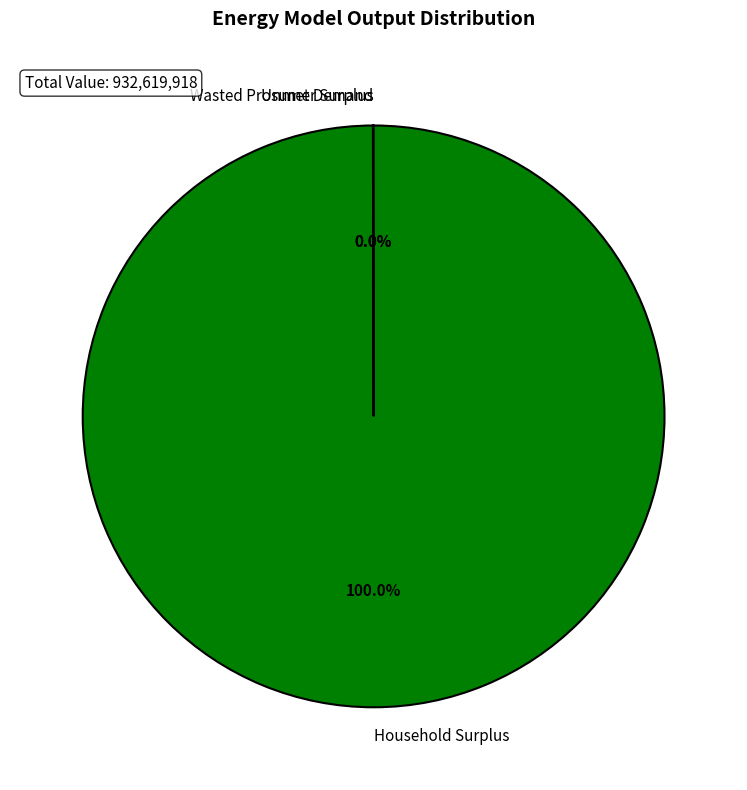

Does Household Surplus represent more than half of the total?

Yes